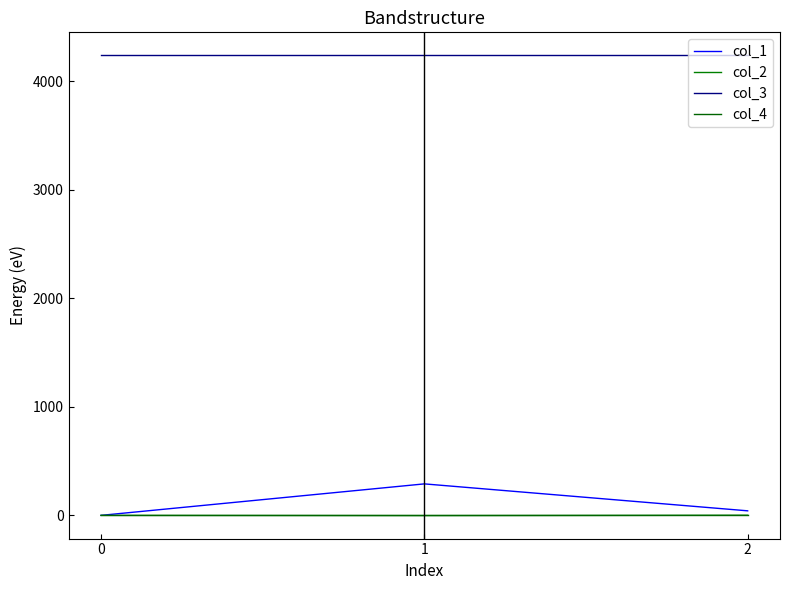

True or false: col_2 has a value of -3.1 at 1.

False